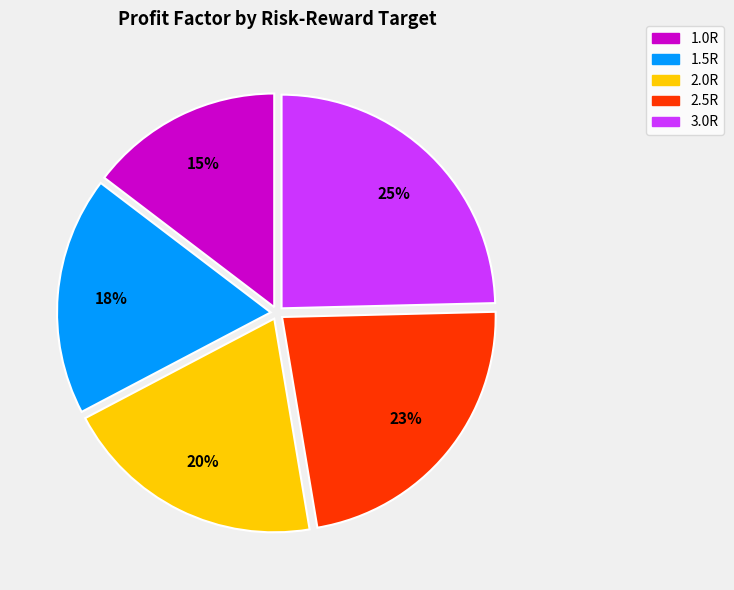

Is it true that 2.0R is 20% of the pie?

True